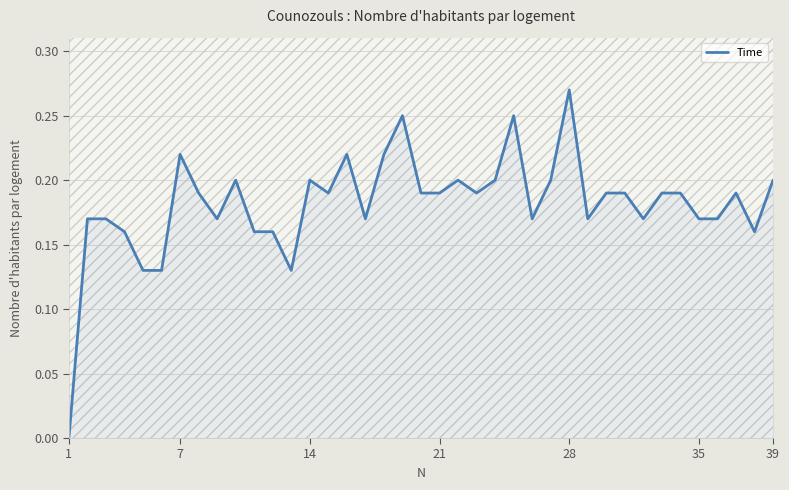

Does the chart display data point markers on the line(s)?

No